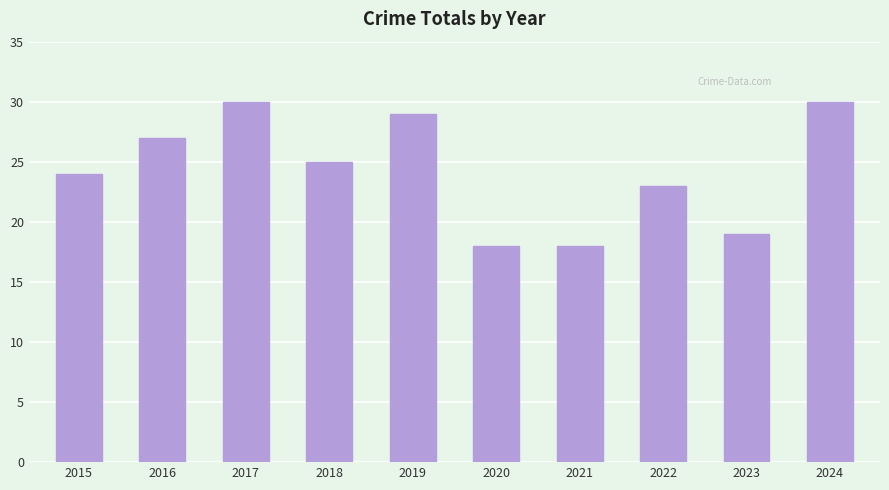

What is the difference between the maximum and minimum values?

12